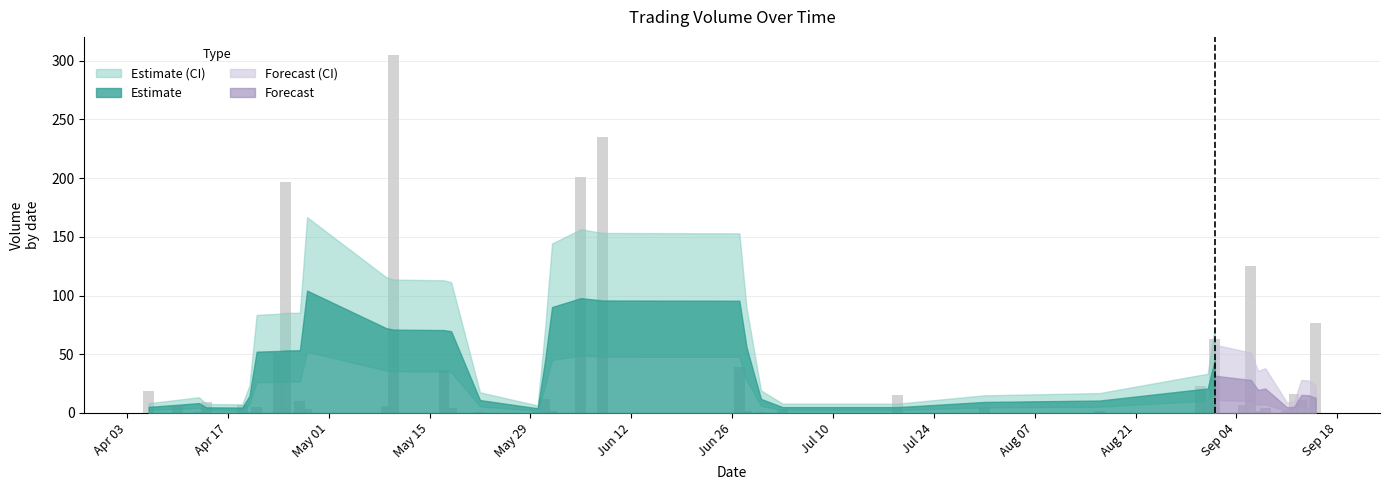

What is the value of the 33rd bar from the left?

125